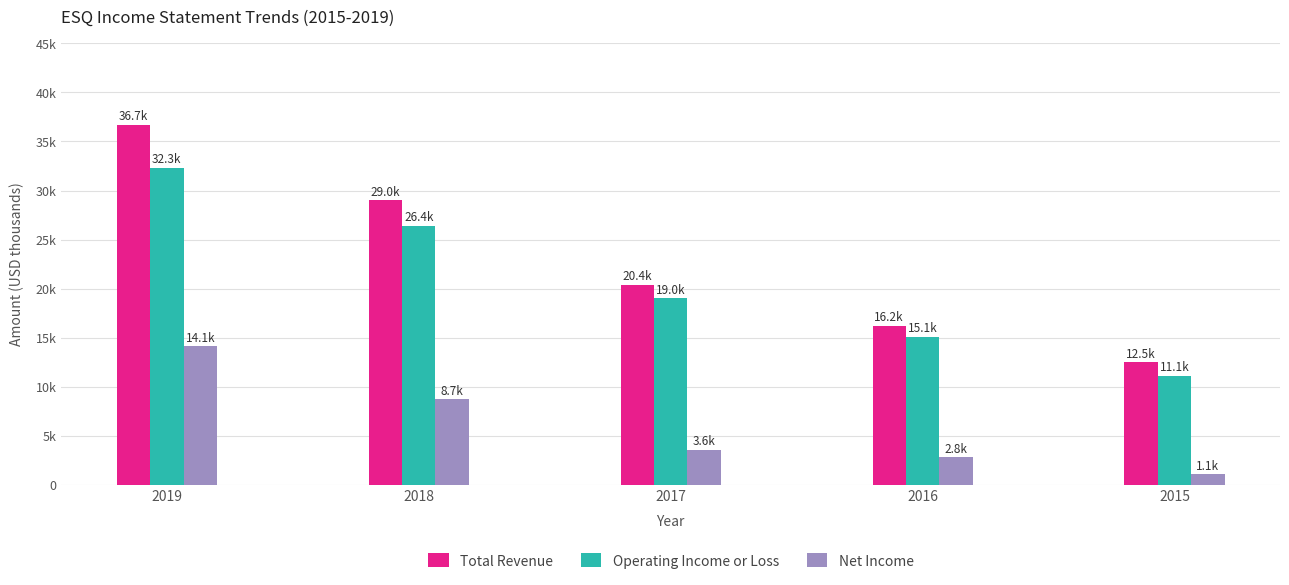

Rank the categories by Operating Income or Loss value from lowest to highest.

2015, 2016, 2017, 2018, 2019